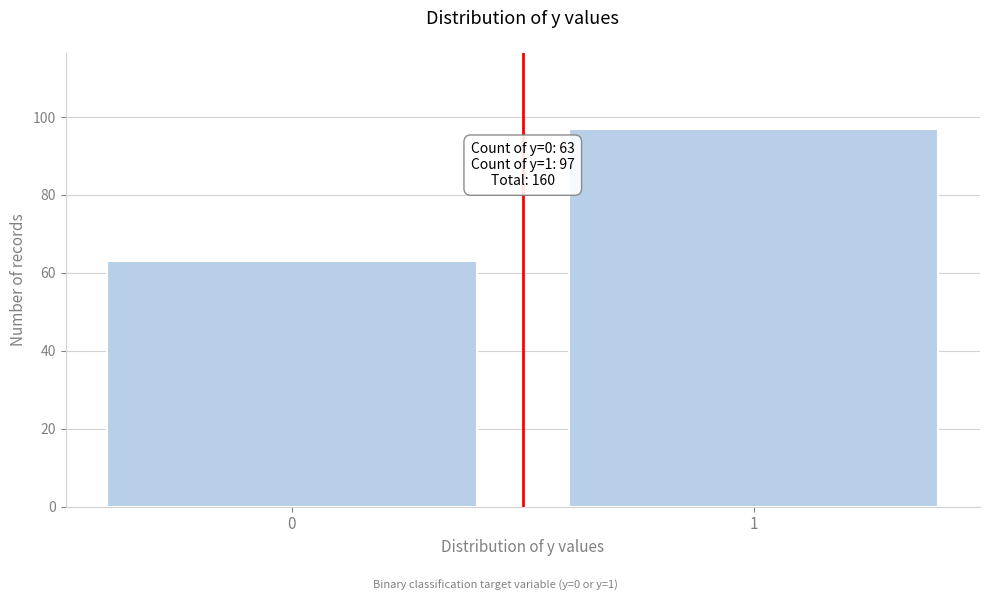

Reading left to right, what are all the values shown in this chart?

63	97